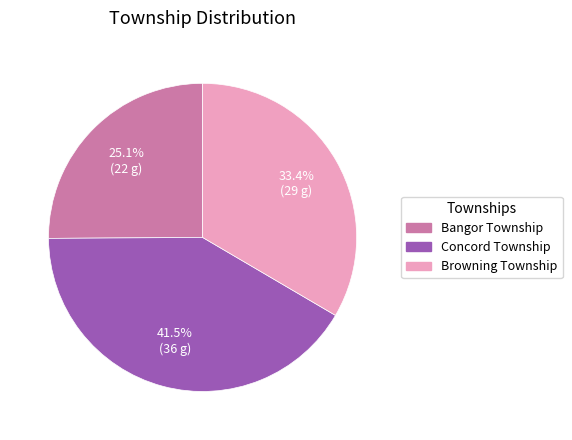

Which has a higher value, Bangor Township or Concord Township?

Concord Township